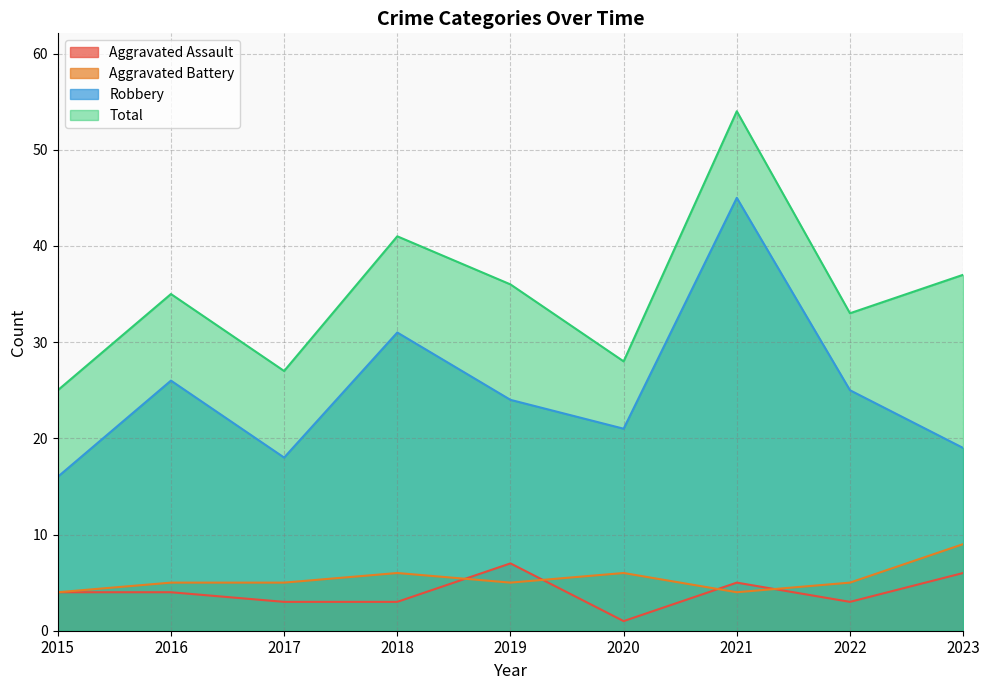

Which category has the highest value across all series?

2021